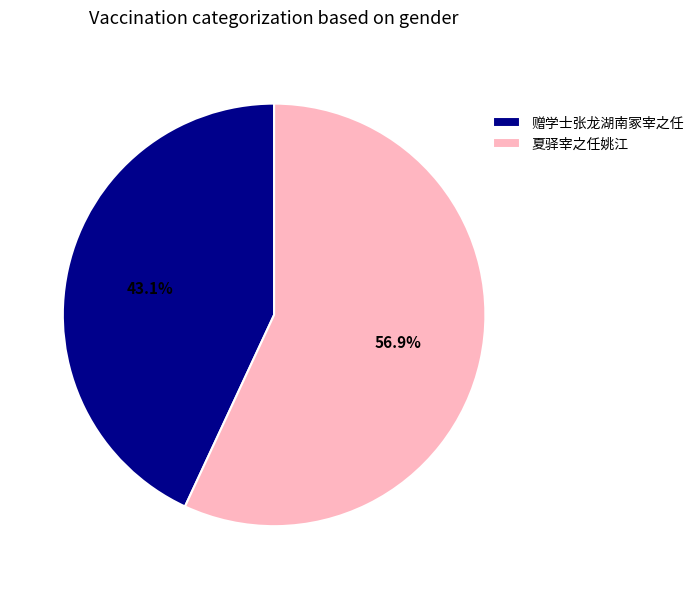

Which slice represents more than half of the pie?

夏驿宰之任姚江